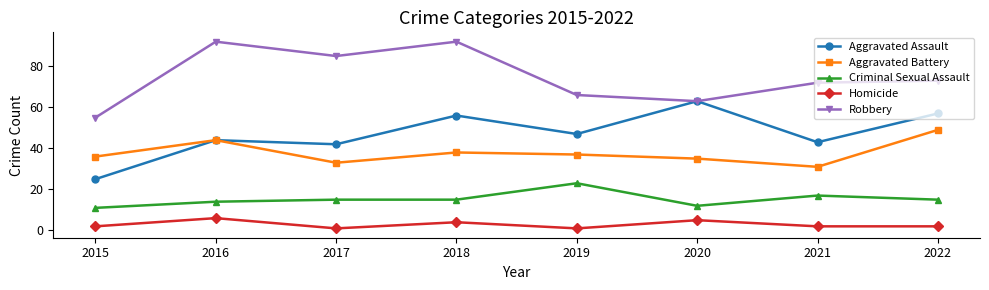

True or false: Aggravated Assault has more than 1 points higher than both neighbors.

True